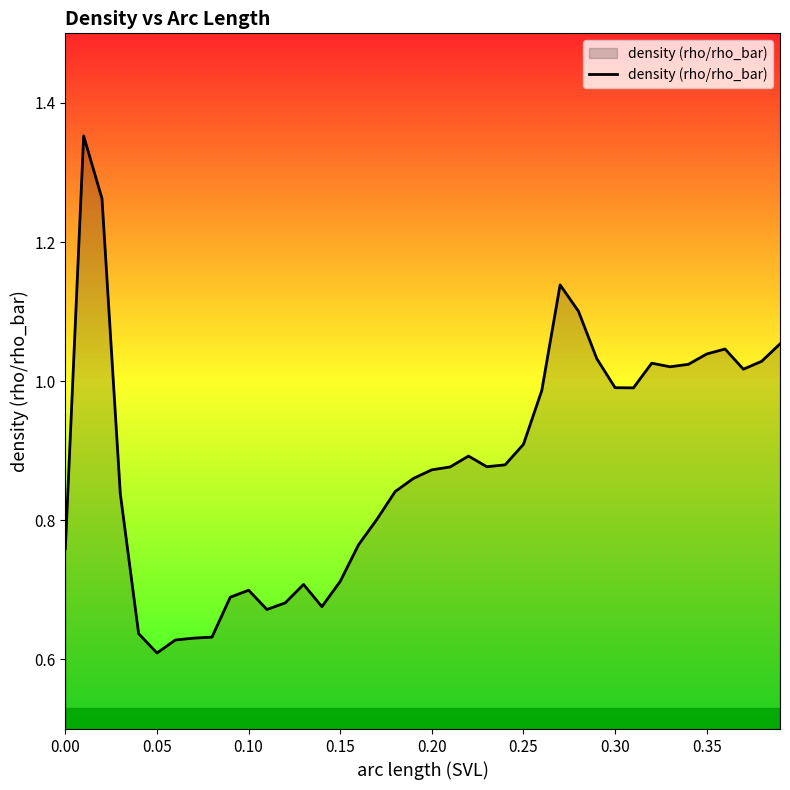

The value at 0.00 is 0.4. True or false?

False